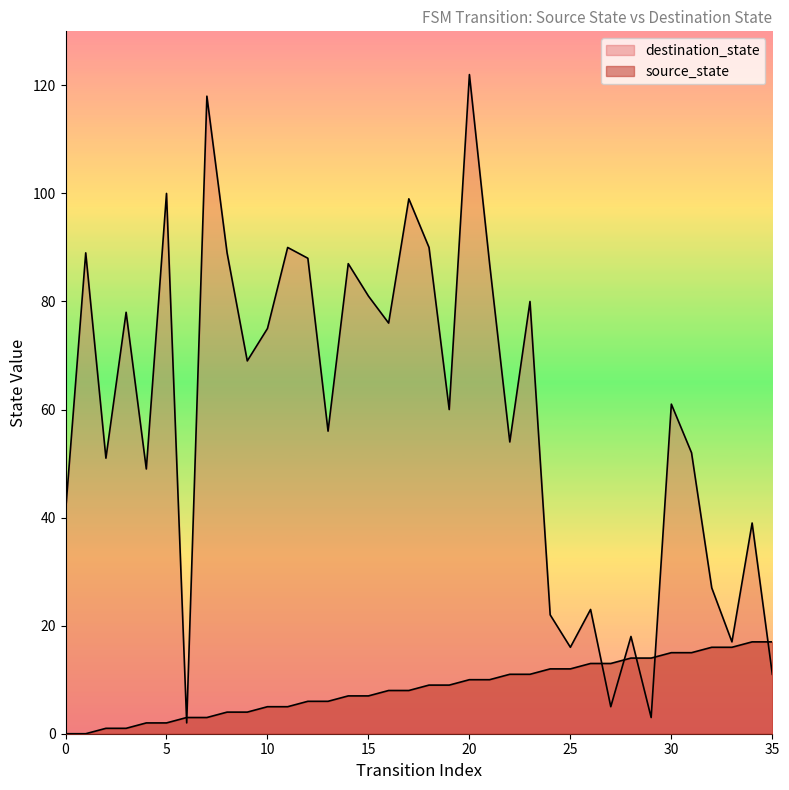

True or false: destination_state has a value of 119 at 8.

False